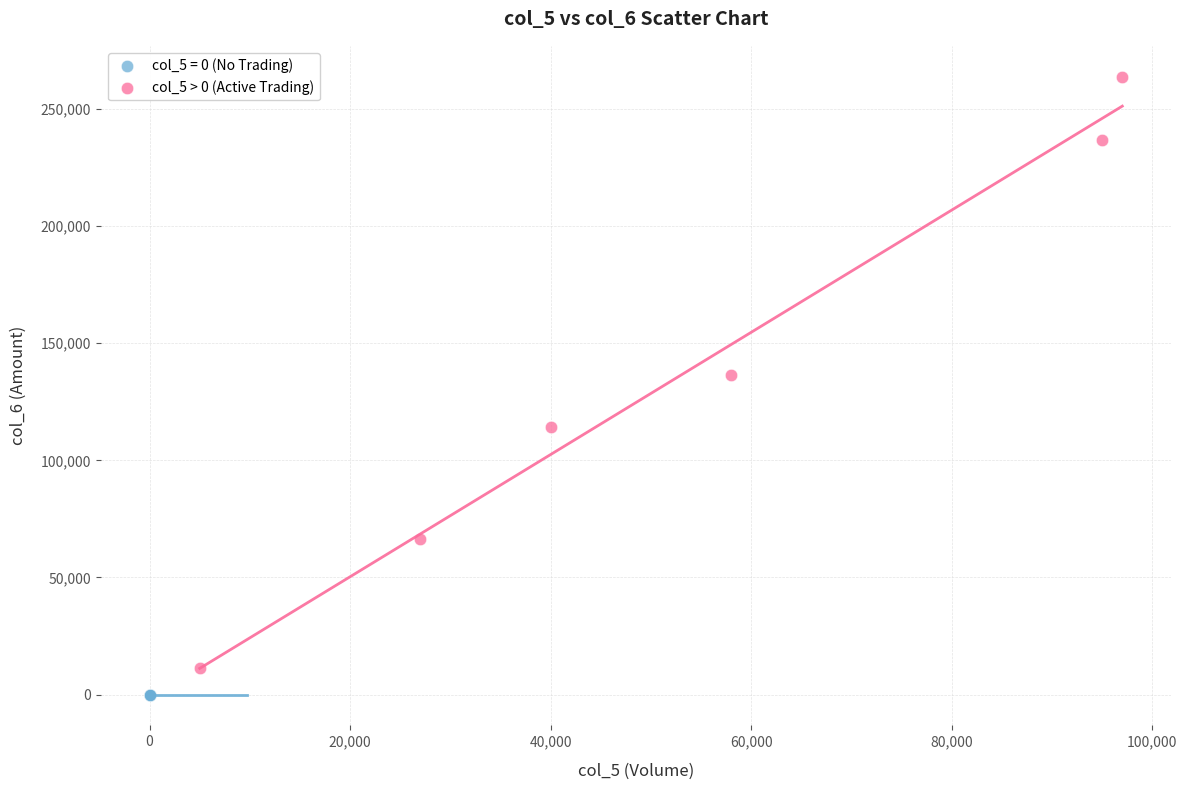

Which series contains the highest Y value?

col_5 > 0 (Active Trading)